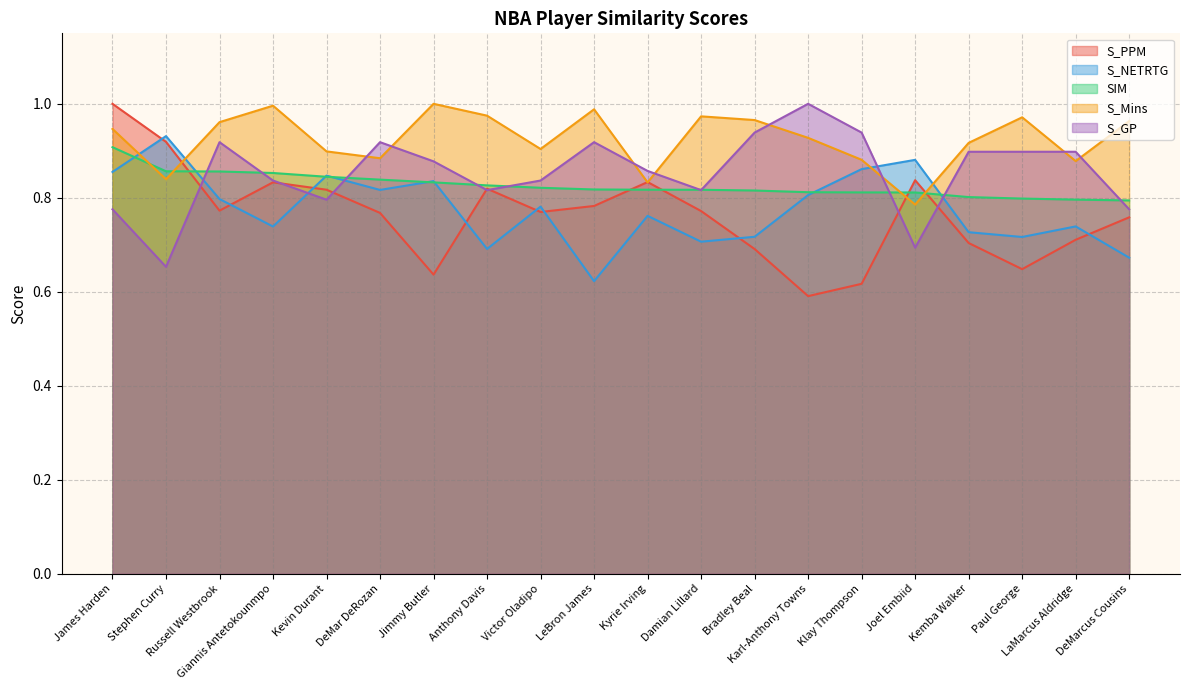

True or false: S_GP has more than 1 points higher than both neighbors.

True